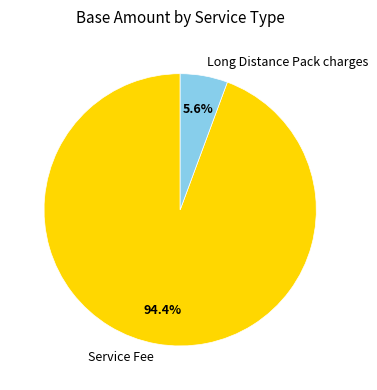

What percentage is the Long Distance Pack charges slice, to the nearest percent?

6%